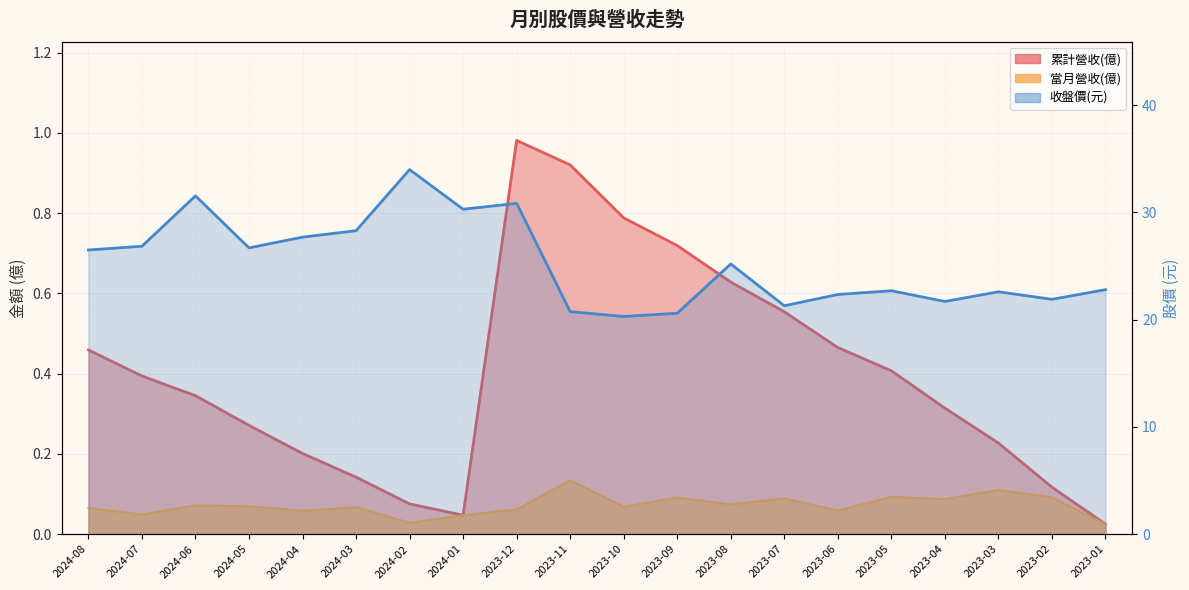

List the series in order of their peak value, lowest first.

當月營收(億), 累計營收(億), 收盤價